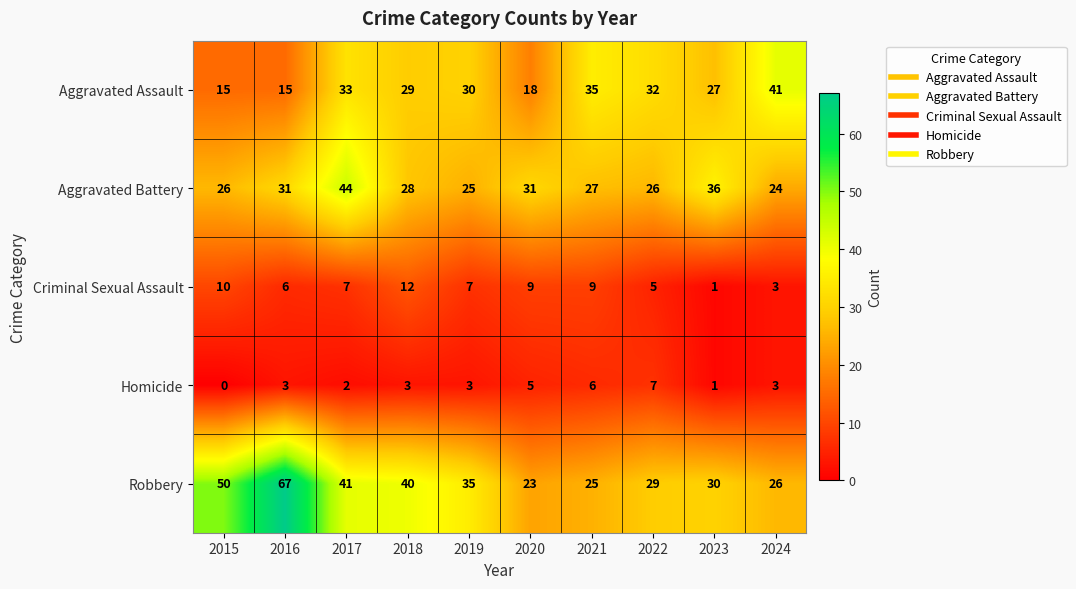

At which category is the sum across all series the highest?

2017